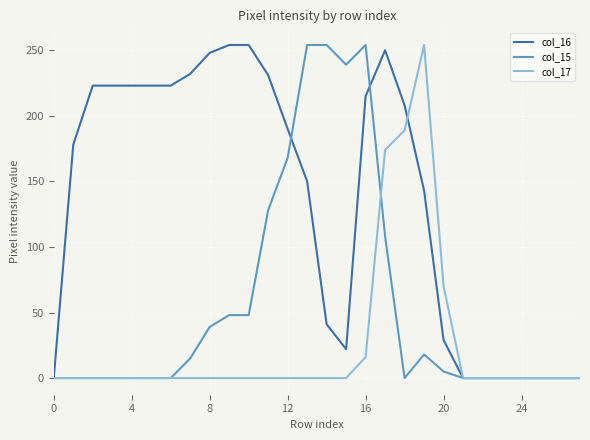

Which series has the largest total across all categories?

col_16